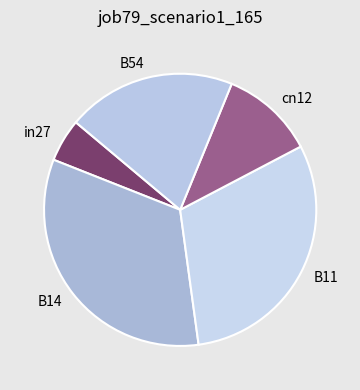

Count the number of slices in the pie.

5